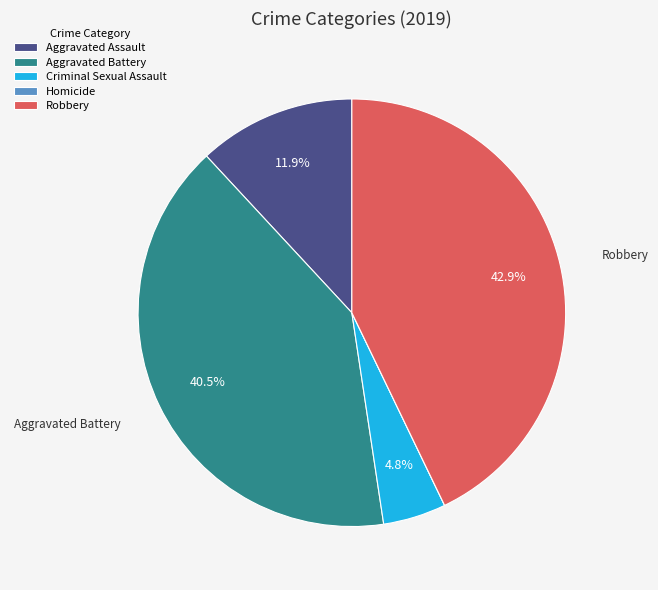

To the nearest percent, what is the combined percentage of Aggravated Assault and Aggravated Battery?

52%